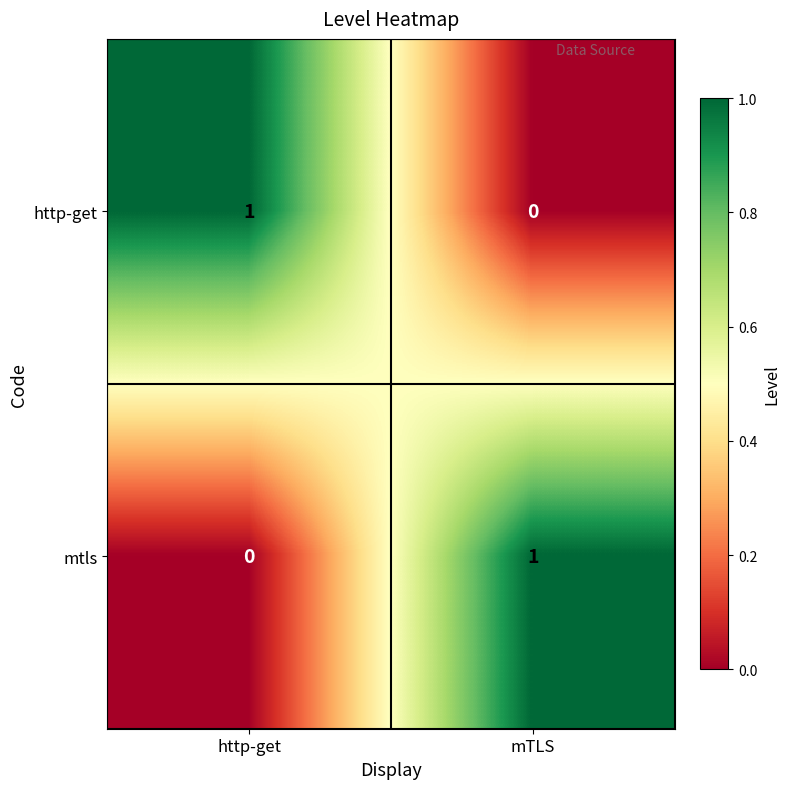

The mtls series shows -1 at http-get. True or false?

False